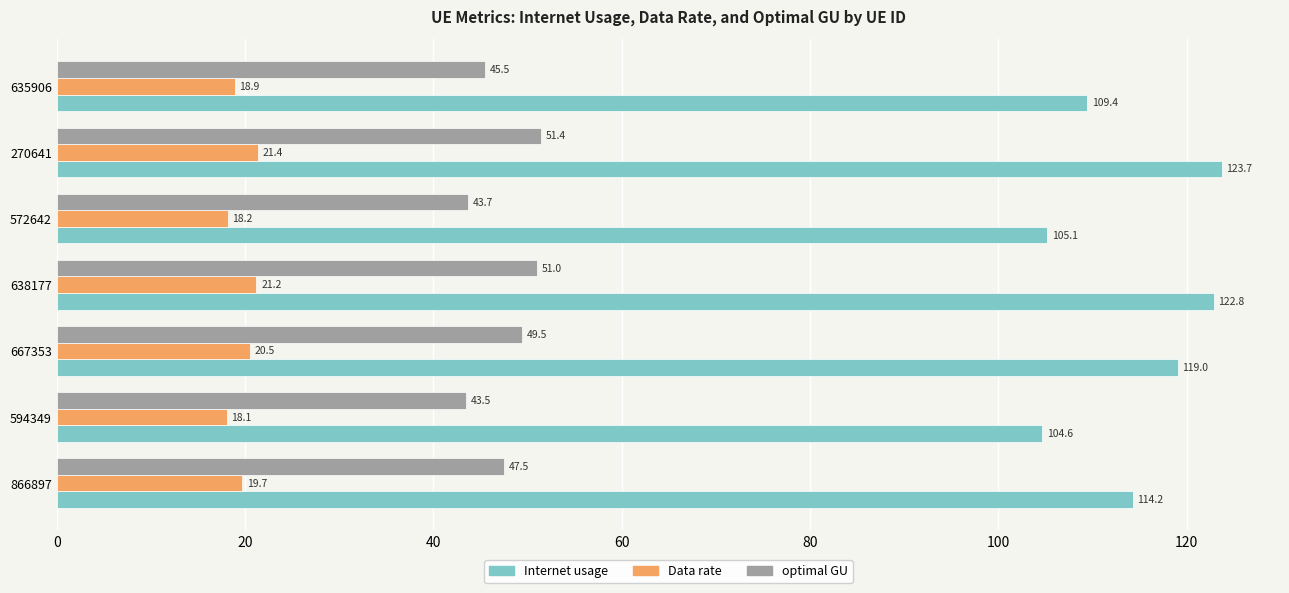

Which series changed the most between 594349 and 270641?

Internet usage